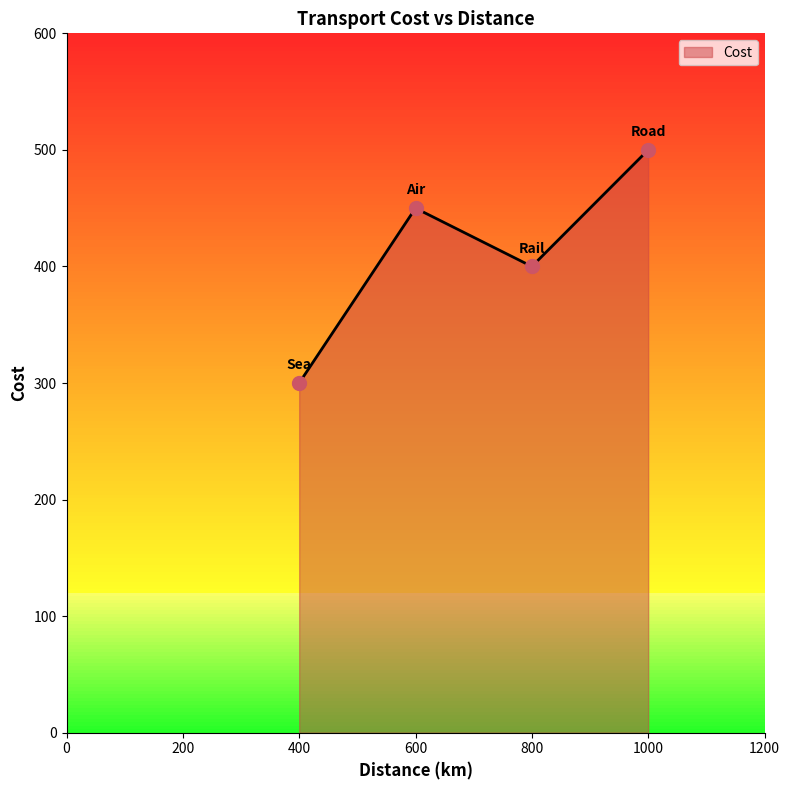

What is the ratio of the value at 800 to the value at 1000?

0.8